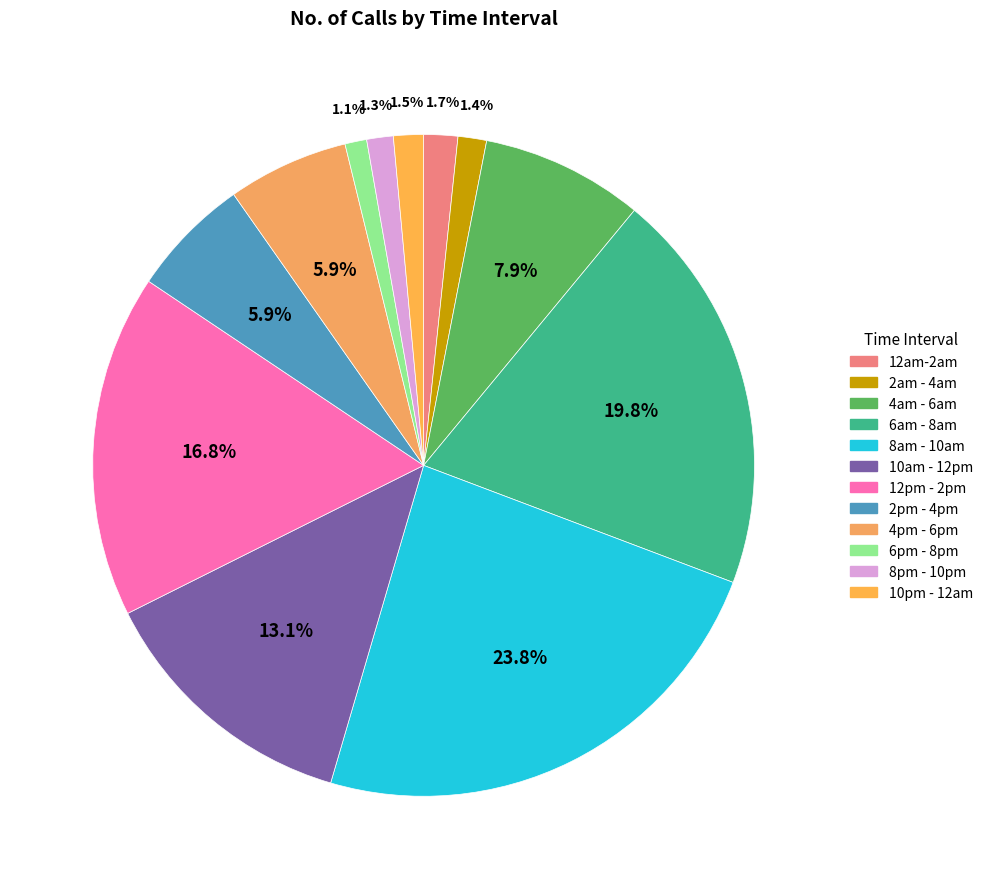

What percentage do 4am - 6am and 10am - 12pm together represent?

21.0%